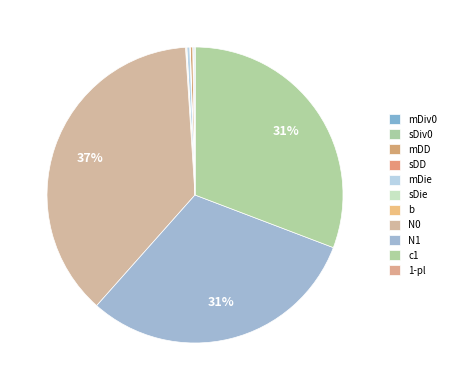

The N1 slice represents 25% of the pie. True or false?

False